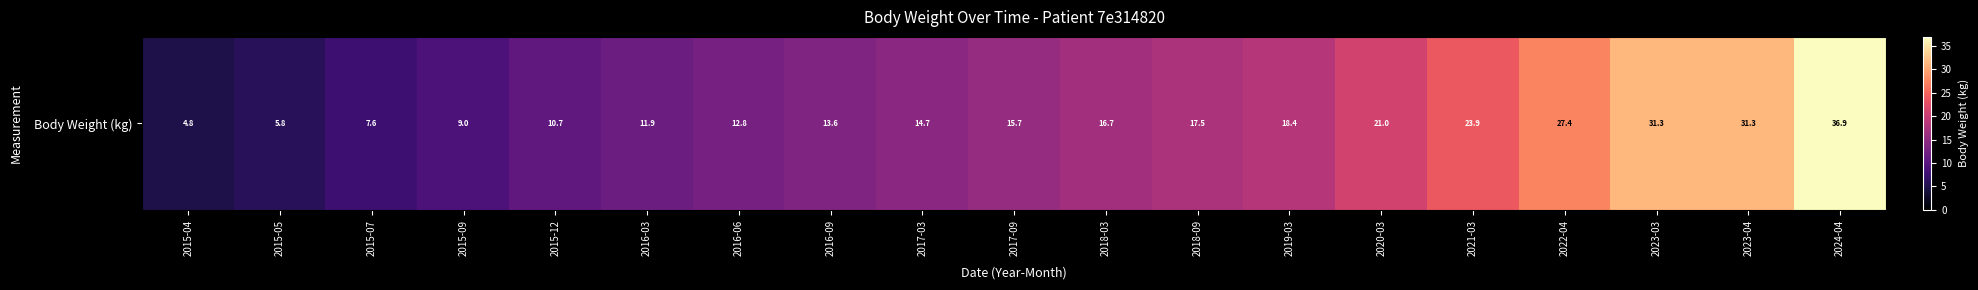

True or false: the data shows 8.4 at 2019-03.

False